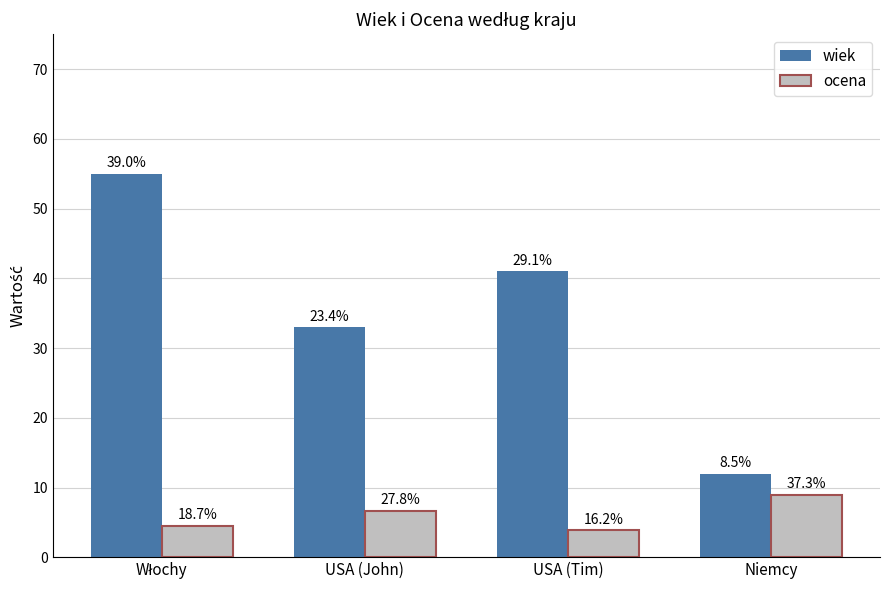

Where does the ocena series first go above 6?

USA (John)